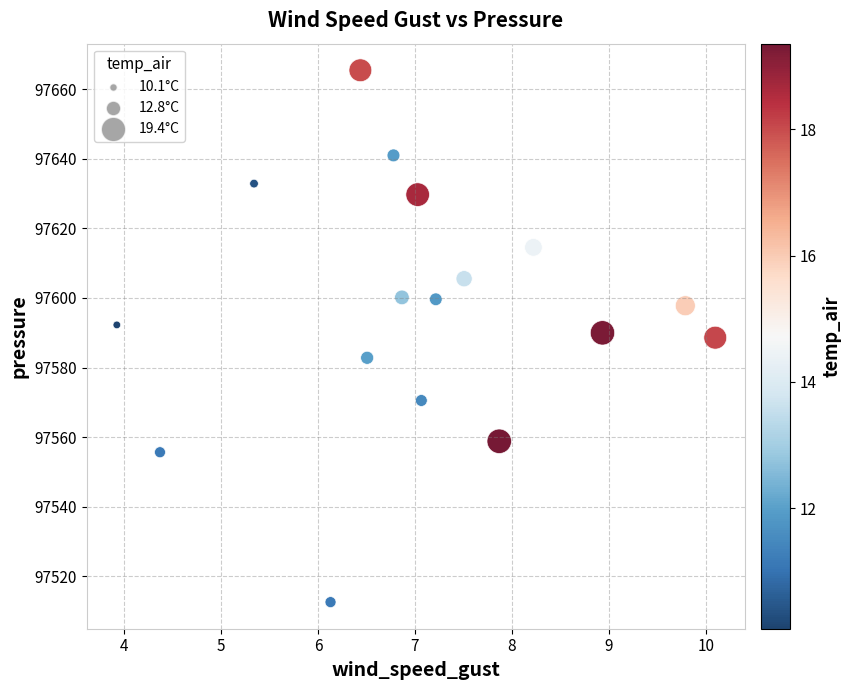

What is the range of Y values (max minus min)?

152.8